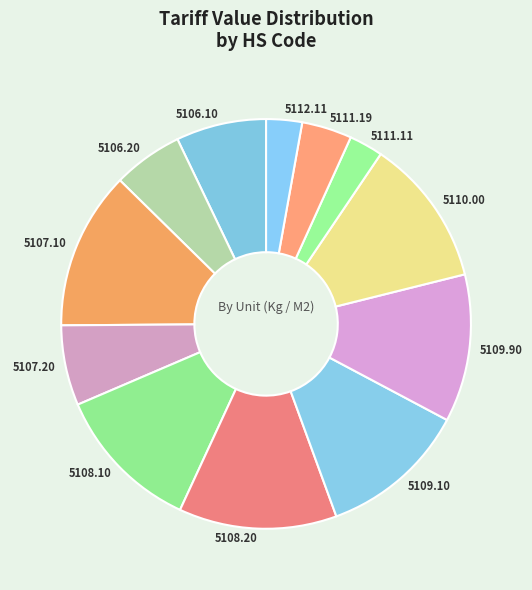

Is there a majority slice in this chart?

No